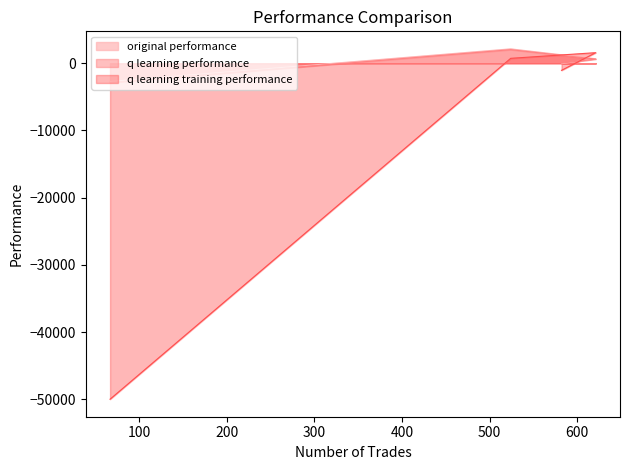

Which series has the largest range (max minus min)?

q learning training performance